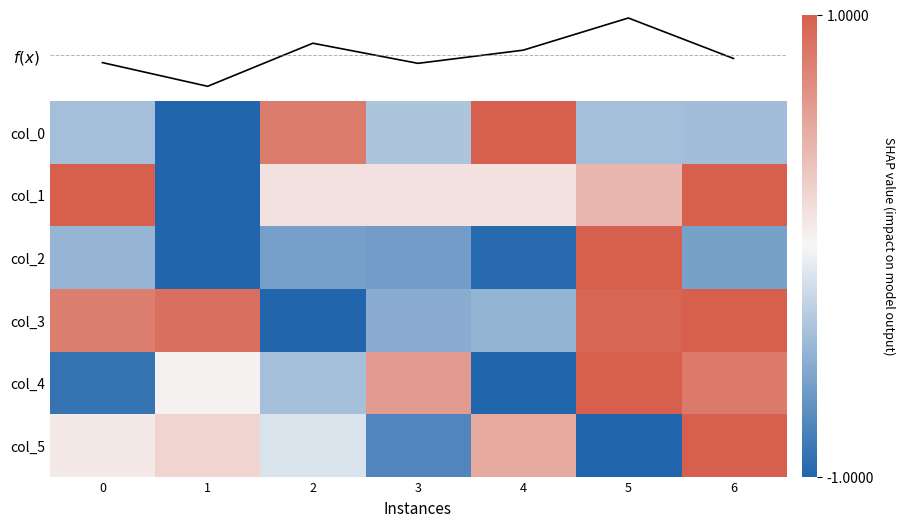

Count the number of categories in the chart.

7